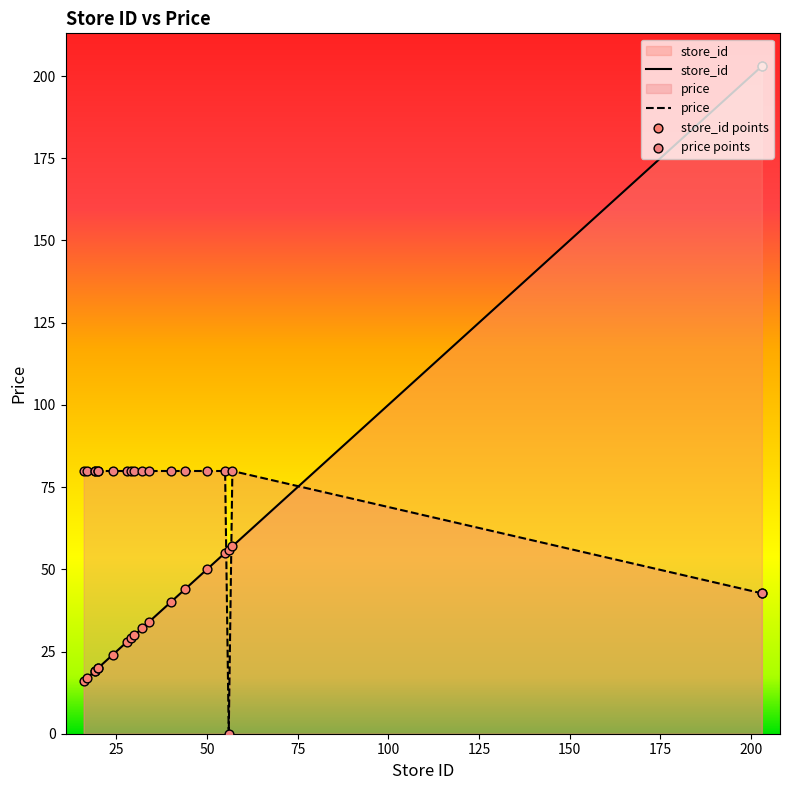

What is the total value across all series at 19?

98.9